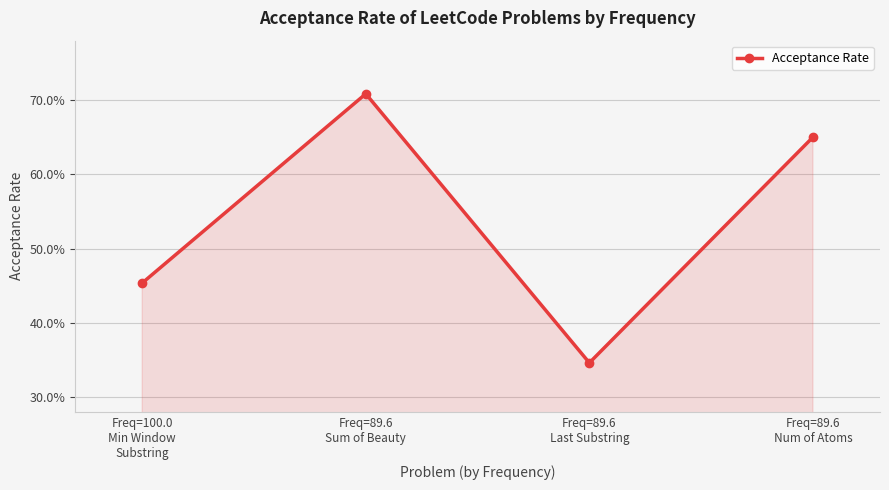

What is the average value?

0.5